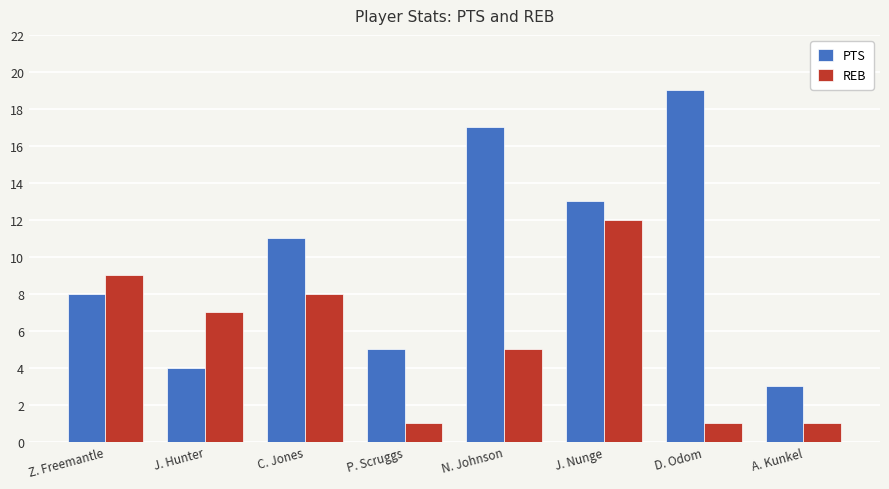

How many data points in REB are less than 7?

4